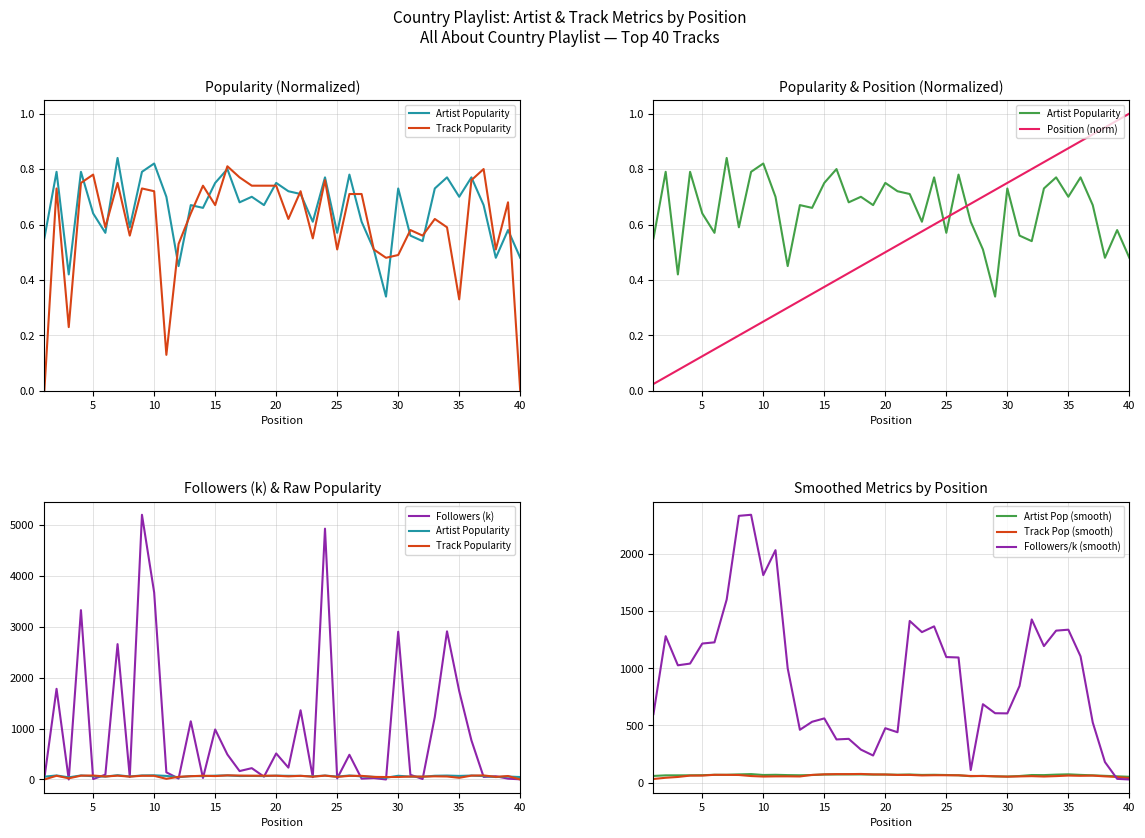

The value of Followers/k (smooth) at 5 is 1867.0. True or false?

False